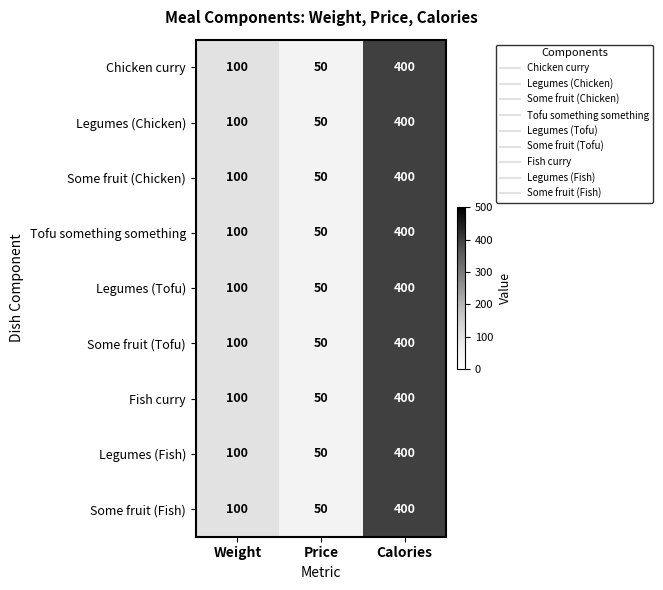

Is it true that Fish curry equals 400 at Calories?

True